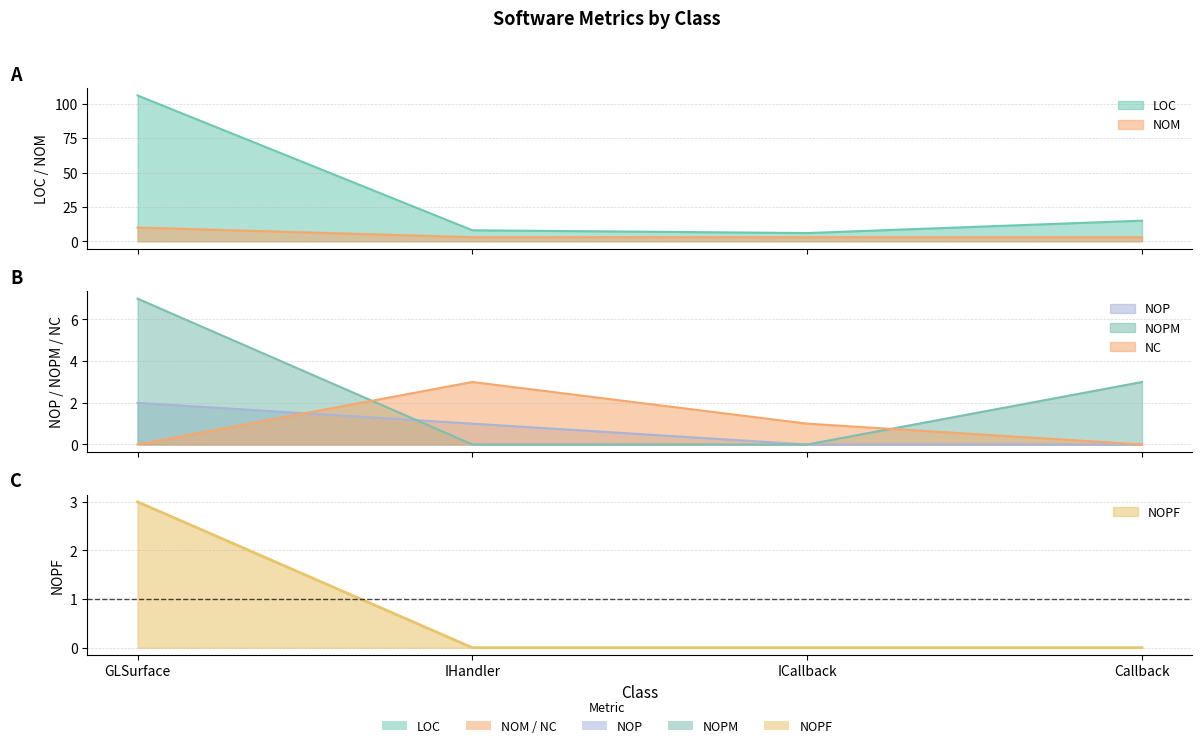

Rank the series at IHandler from lowest to highest value.

NOPM, NOPF, NOP, NC, NOM, LOC